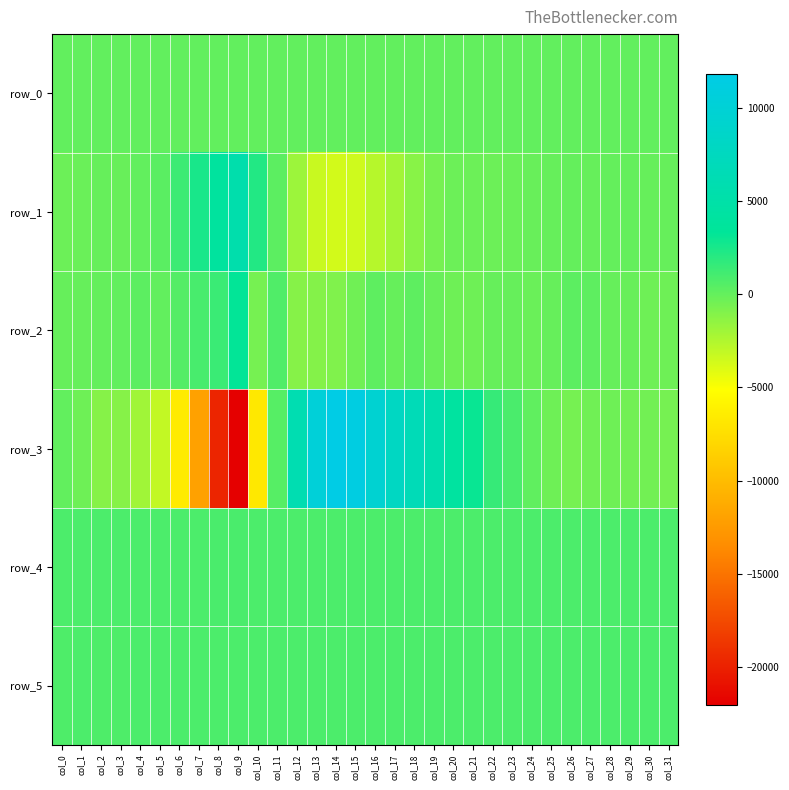

What is the maximum value shown in the chart?

11806.0